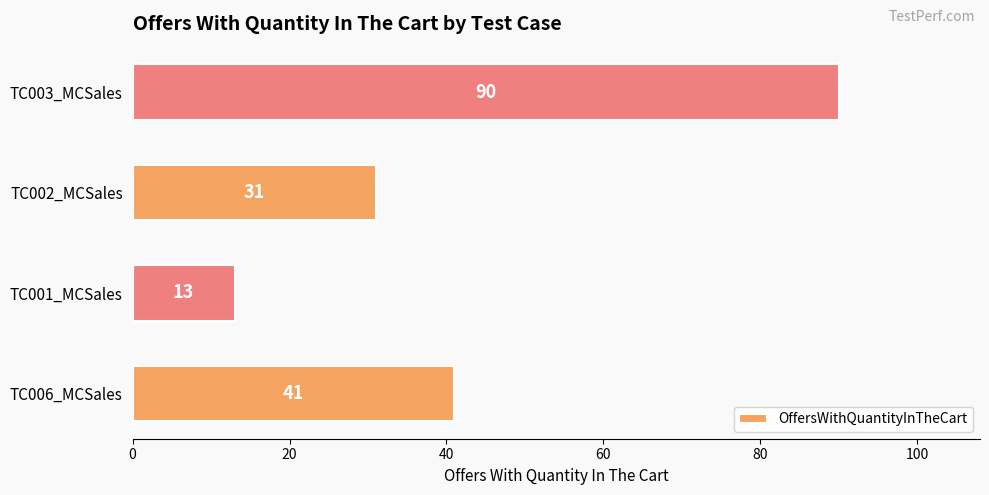

Reading bottom to top, extract all data points from this chart.

TC006_MCSales=41	TC001_MCSales=13	TC002_MCSales=31	TC003_MCSales=90